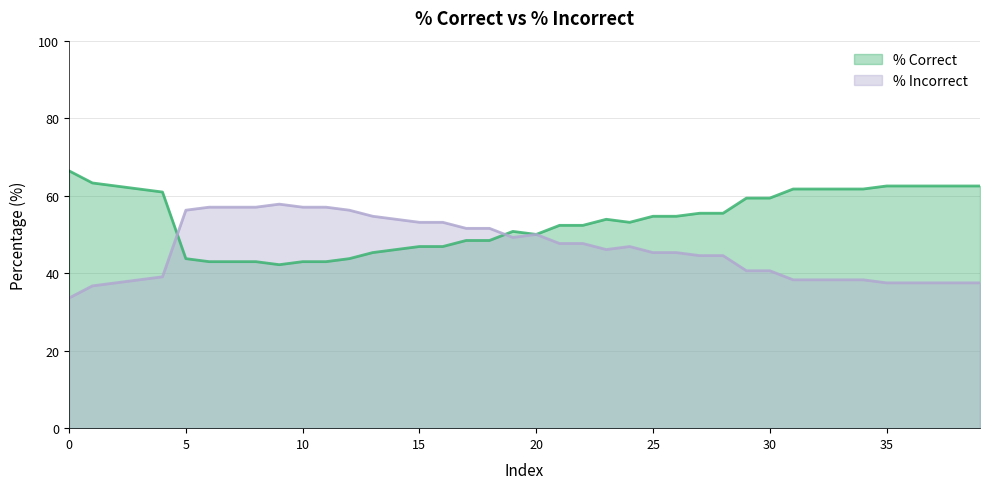

Where is the first local minimum for % Incorrect?

19